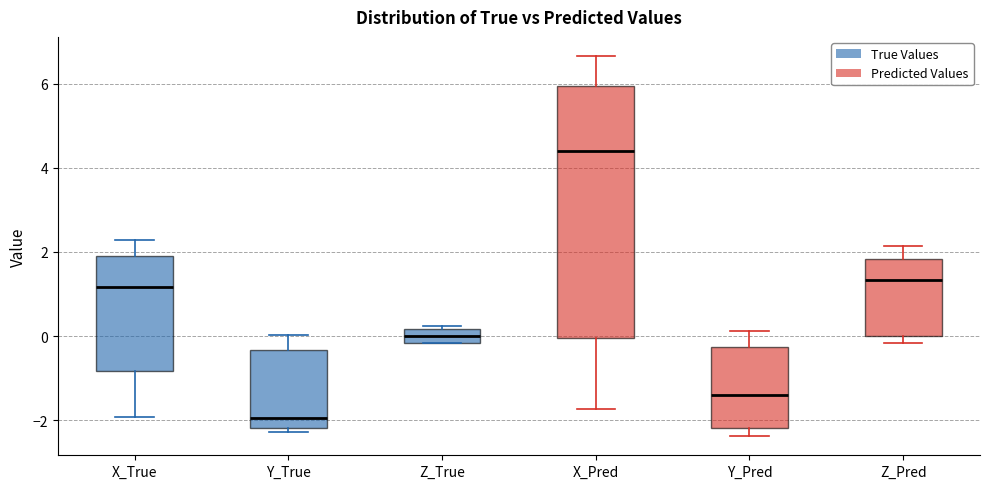

Reading left to right, read every box against the y-axis: the position of its median line, the range the box covers, and the ends of its whiskers. The values are not printed on the chart, so give them approximately, as read against the axis.

X_True: median 1.2, box -0.8 to 2.0, whiskers -2.0 to 2.2
Y_True: median -2.0, box -2.2 to -0.4, whiskers -2.2 (just below the box's lower edge) to 0.0
Z_True: median 0.0, box -0.2 to 0.2, whiskers -0.2 to 0.2 (just above the box's upper edge)
X_Pred: median 4.4, box 0.0 to 6.0, whiskers -1.8 to 6.6
Y_Pred: median -1.4, box -2.2 to -0.2, whiskers -2.4 to 0.2
Z_Pred: median 1.4, box 0.0 to 1.8, whiskers -0.2 to 2.2